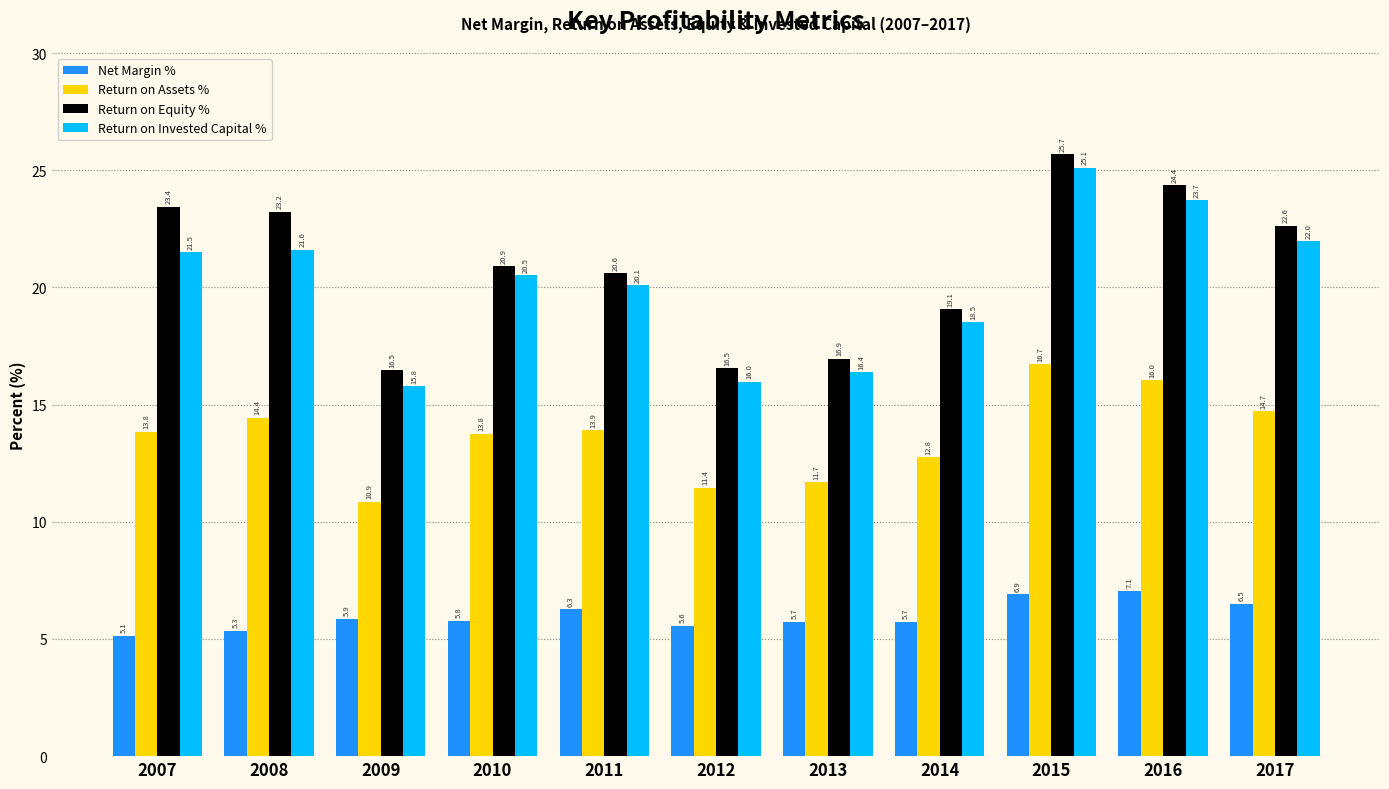

How many bars are there in each group?

4